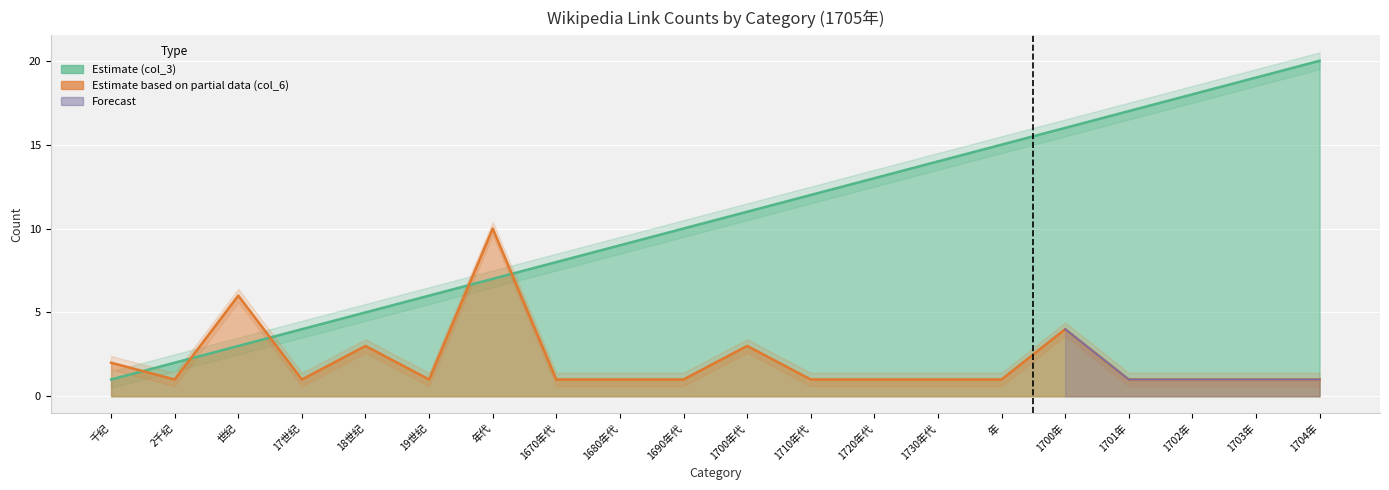

Which category has the highest value in the col_6 series?

年代